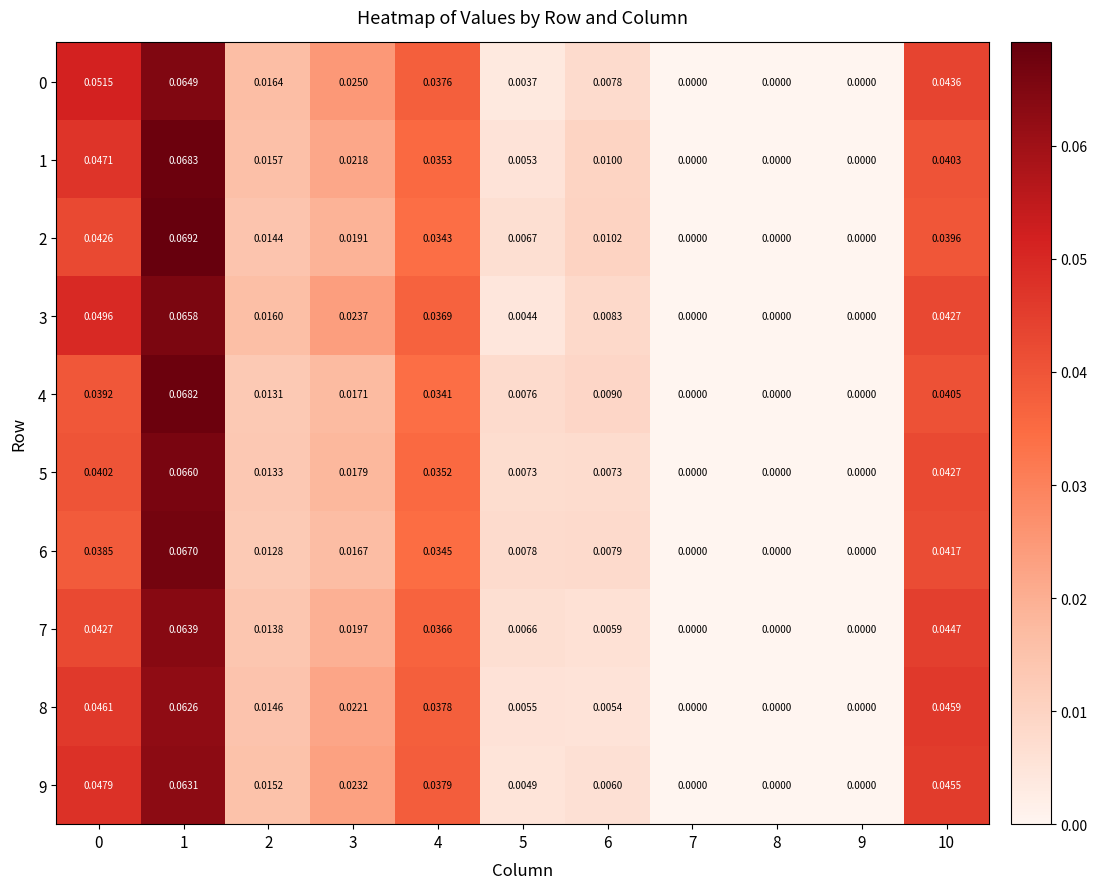

At 0, list the series in order from largest to smallest.

row_0, row_3, row_9, row_1, row_8, row_7, row_2, row_5, row_4, row_6